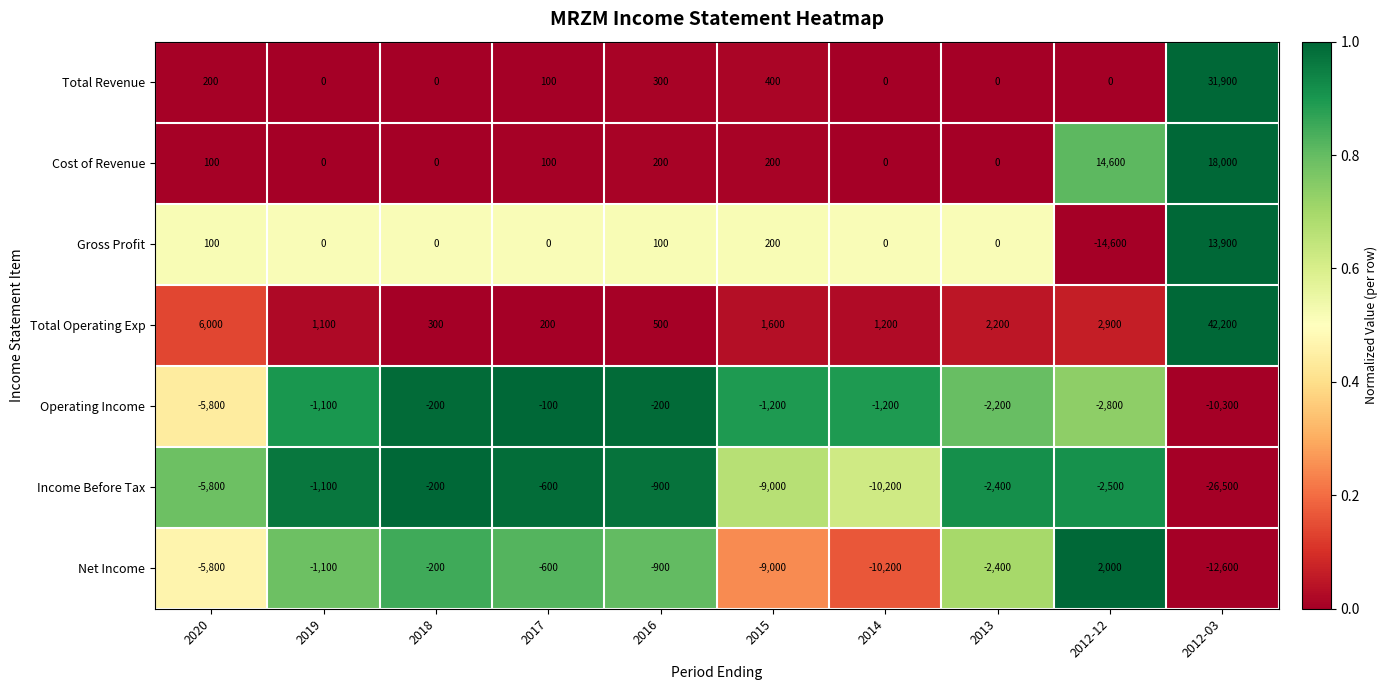

What is the total value across all series at 2013?

-4800